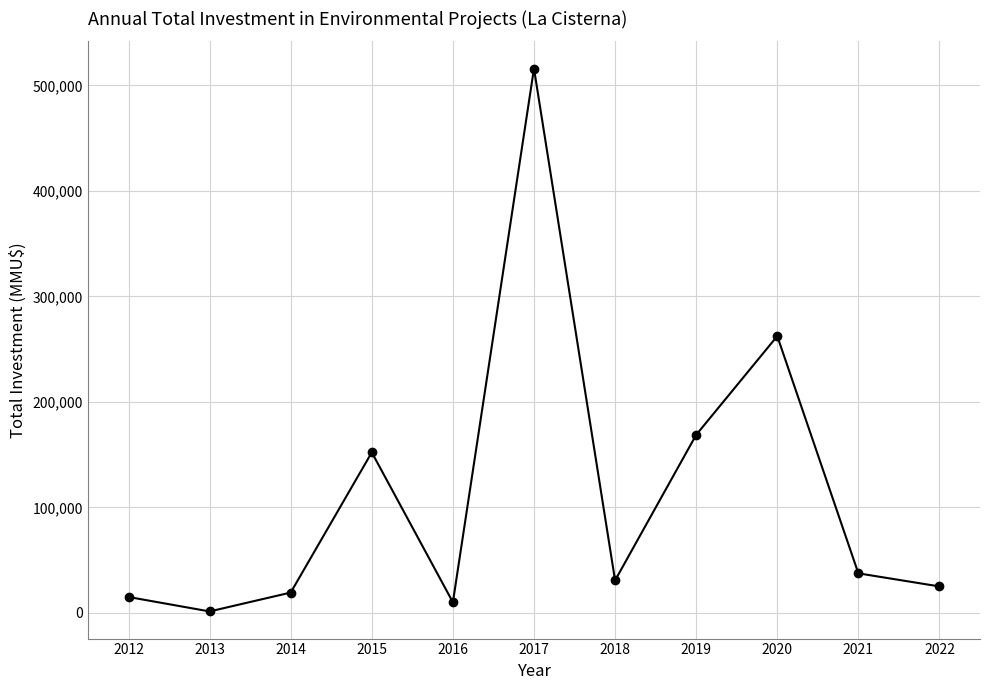

What is the change in value from 2013 to 2022?

+23698